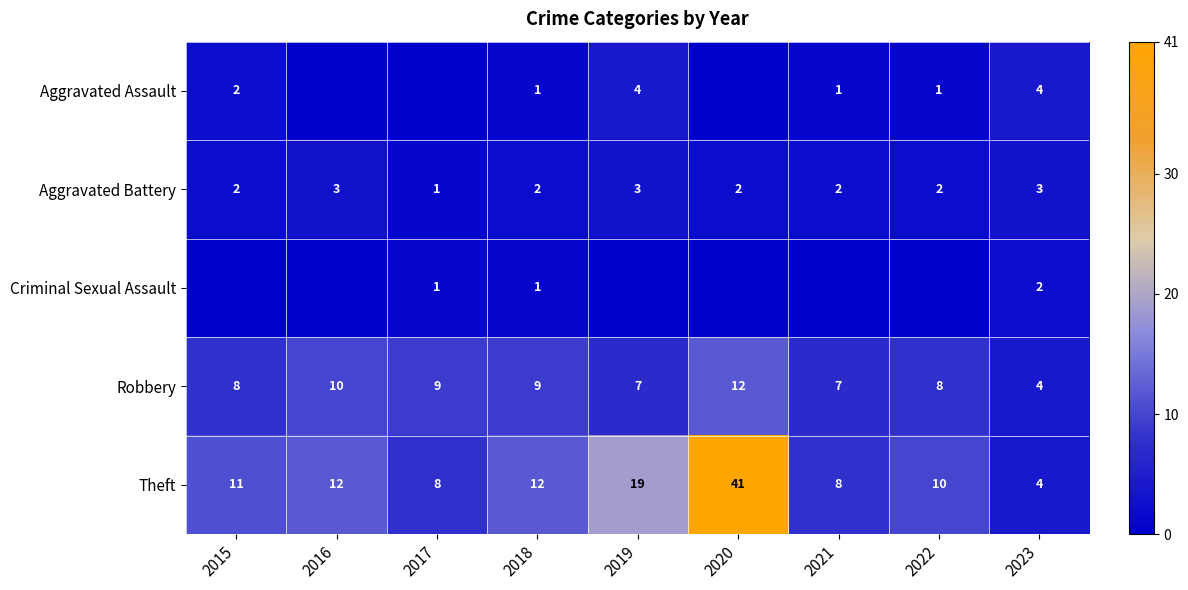

Is the value of Theft at 2019 greater than the value of Aggravated Battery at 2020?

Yes